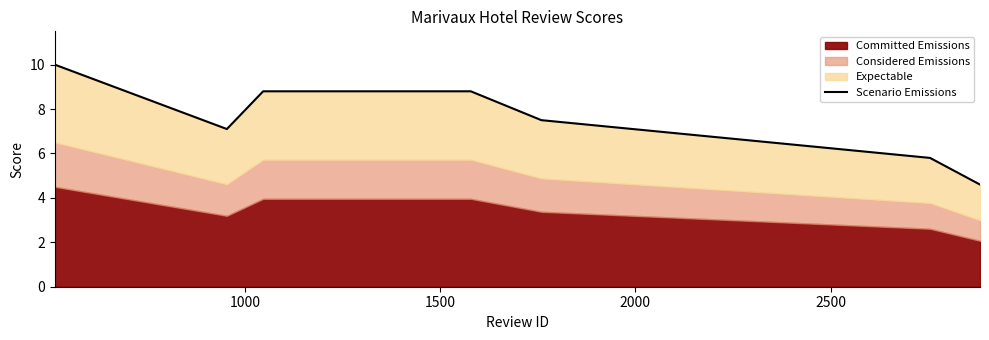

What is the greatest value displayed?

10.0